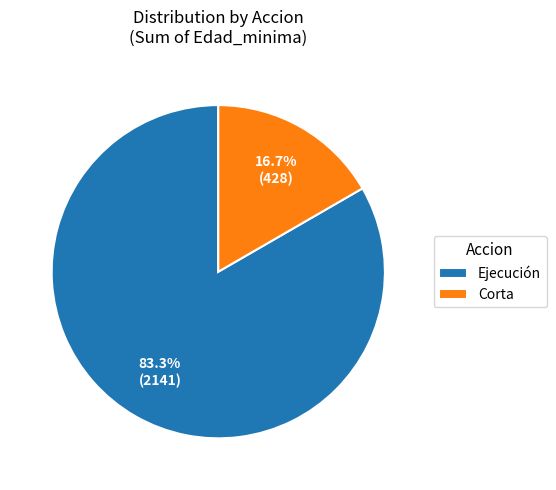

Count the number of slices in the pie.

2